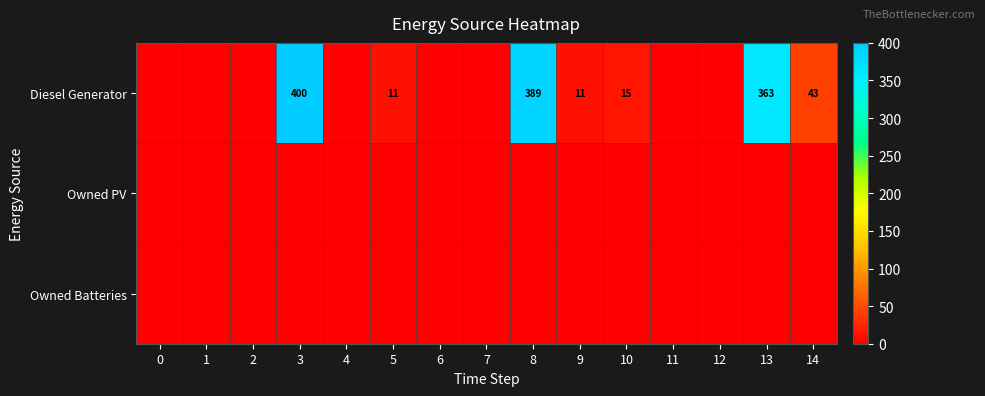

What is the maximum value shown in the chart?

400